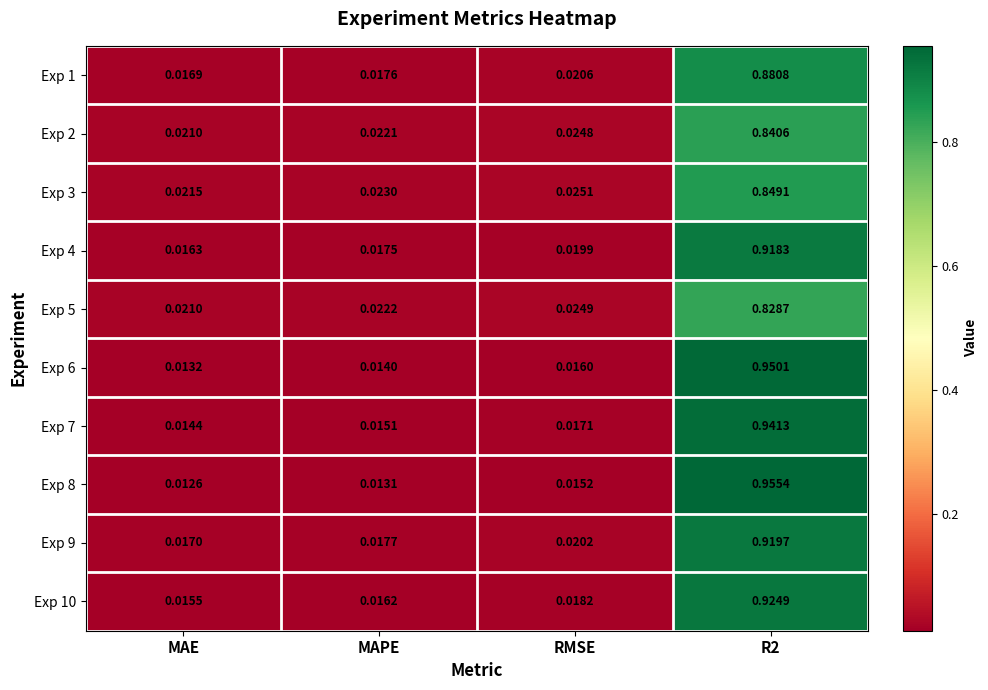

At which label is Exp 4 closest to 0?

MAE